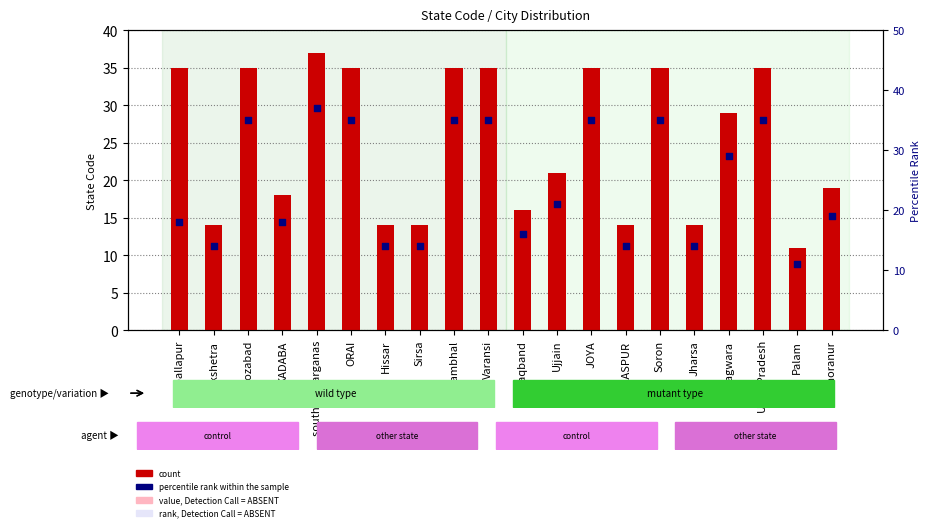

Which series reaches the minimum Y coordinate?

count